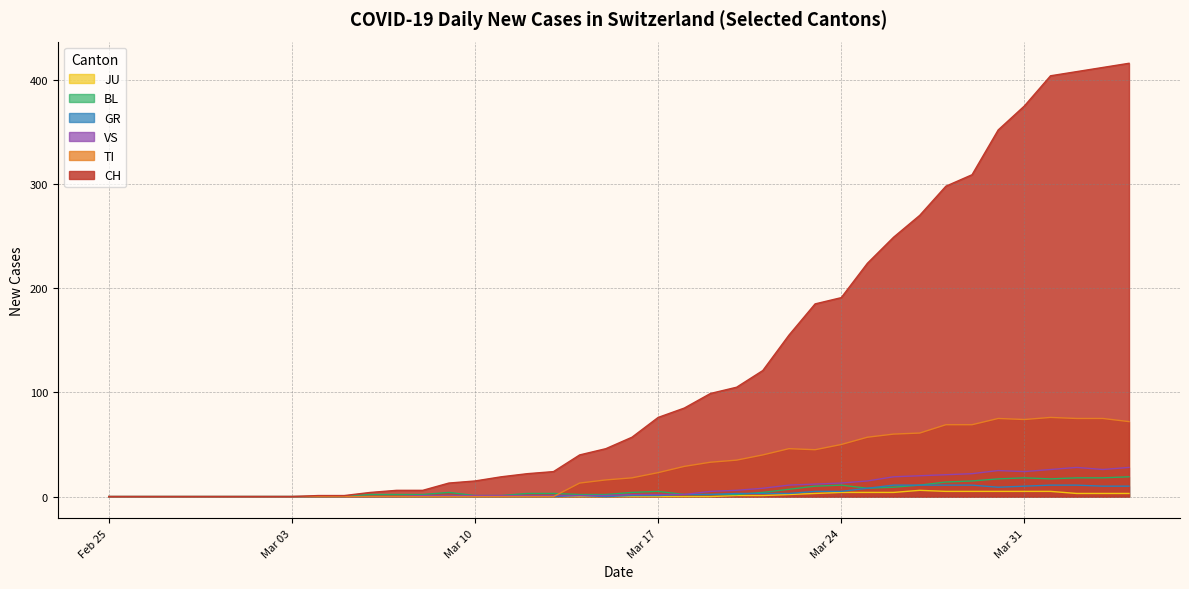

What is the maximum value for CH?

416